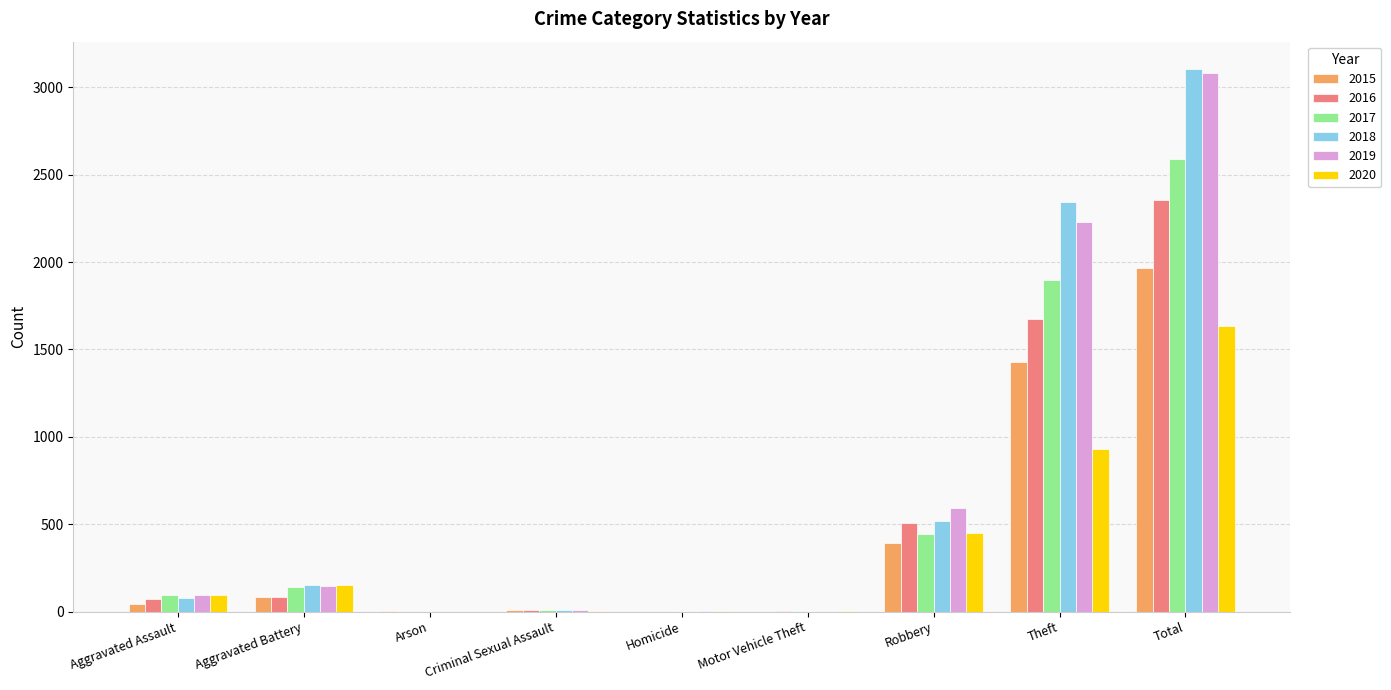

Is it true that 2016 equals 621 at Theft?

False